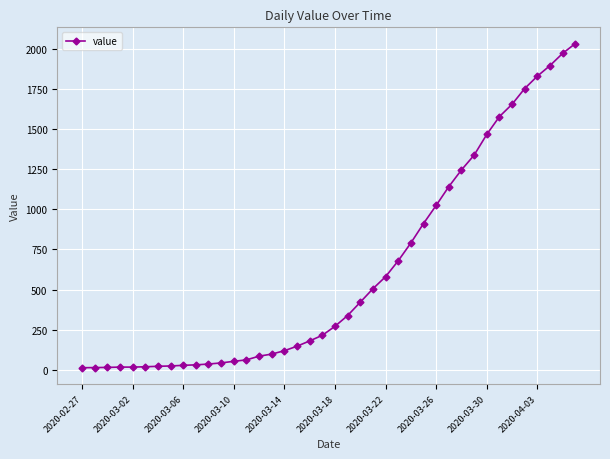

Does the chart display data point markers on the line(s)?

Yes